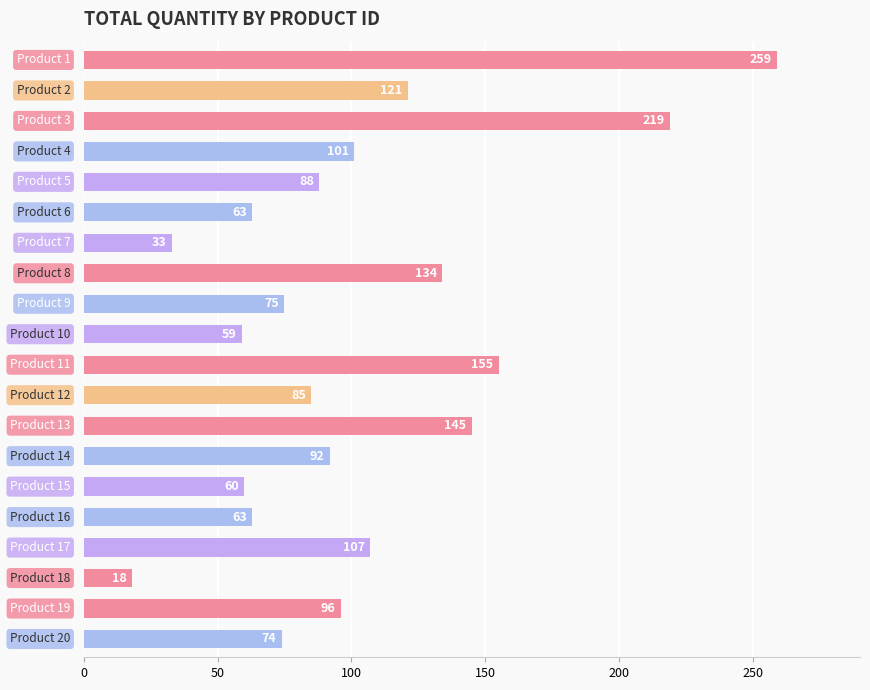

What is the minimum value shown in the chart?

18